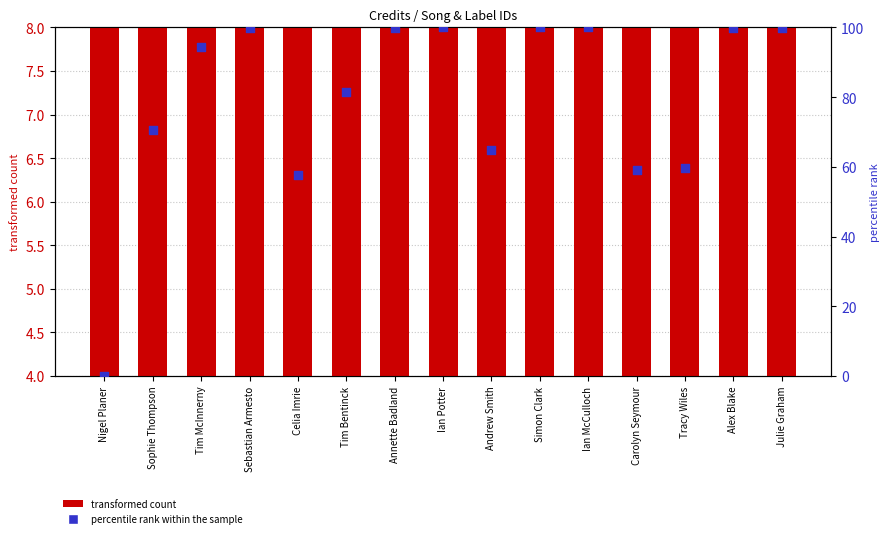

At how many categories does at least one series exceed 27?

14